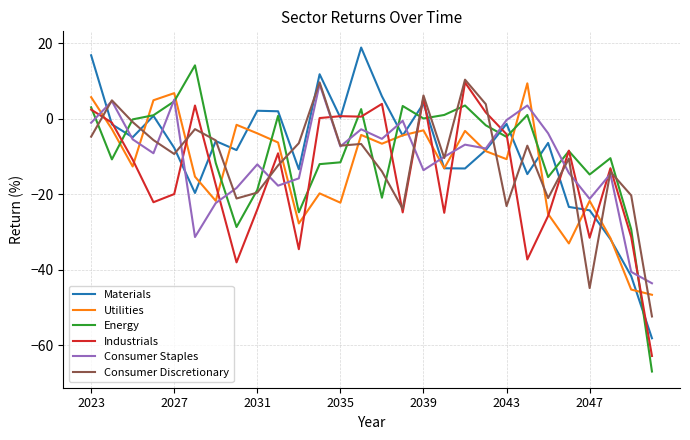

After their last crossing, which series has the higher values: Consumer Discretionary or Energy?

Consumer Discretionary